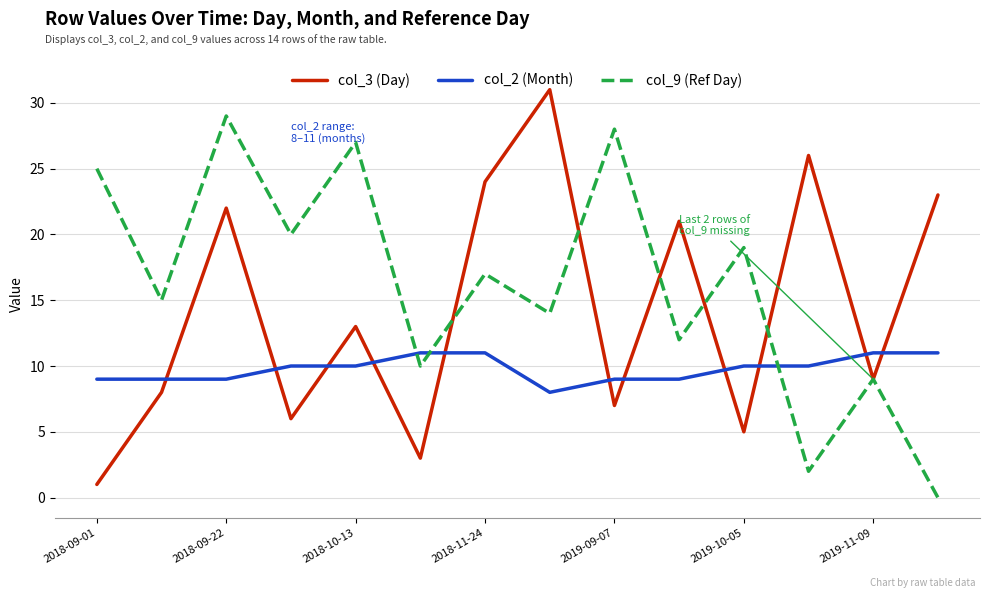

Which series has the largest total across all categories?

col_9 (Ref Day)